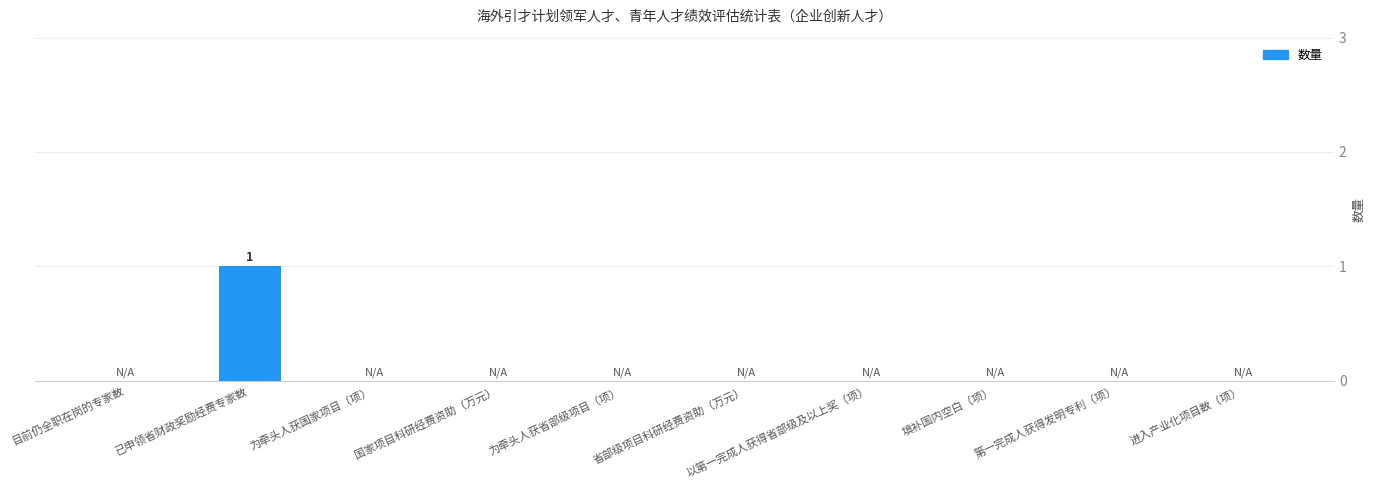

Are the bars horizontal?

No